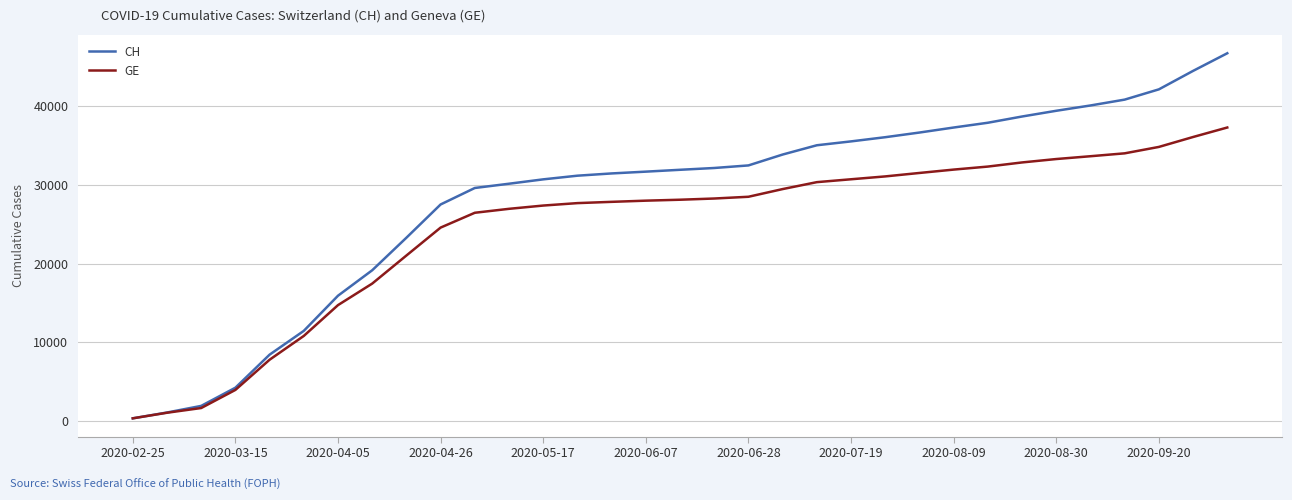

List the series in order of their overall mean, highest first.

CH, GE